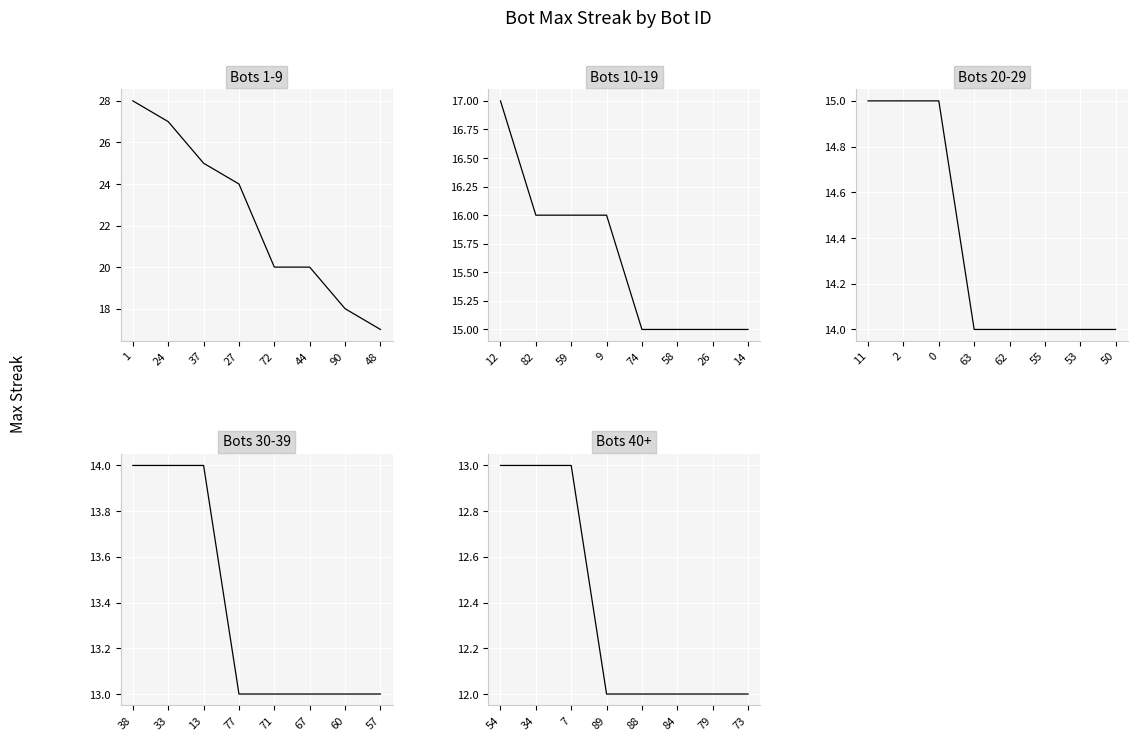

What is the difference between the second highest and second lowest values?

1